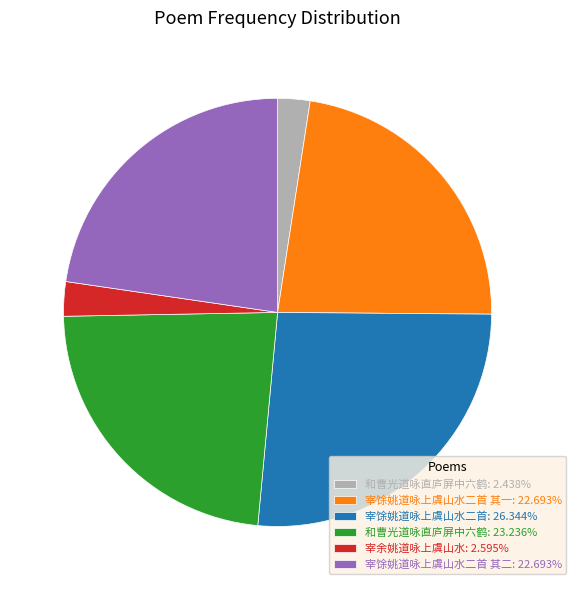

Approximately how many times larger is the value at 和曹光道咏直庐屏中六鹤: 2.438% compared to 宰余姚道咏上虞山水: 2.595%?

0.9